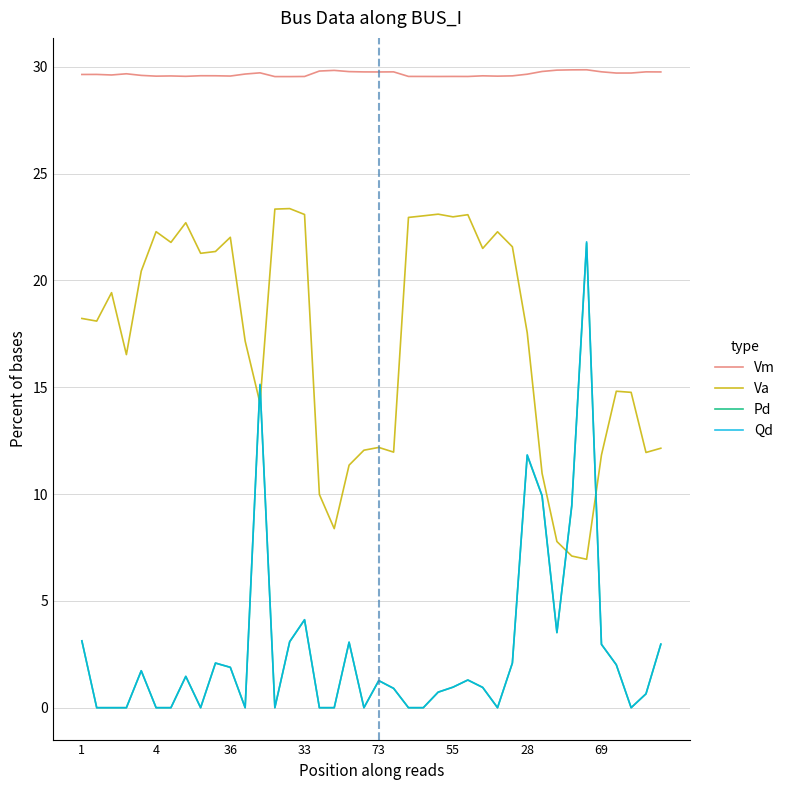

What is the average value of the Vm series?

29.7